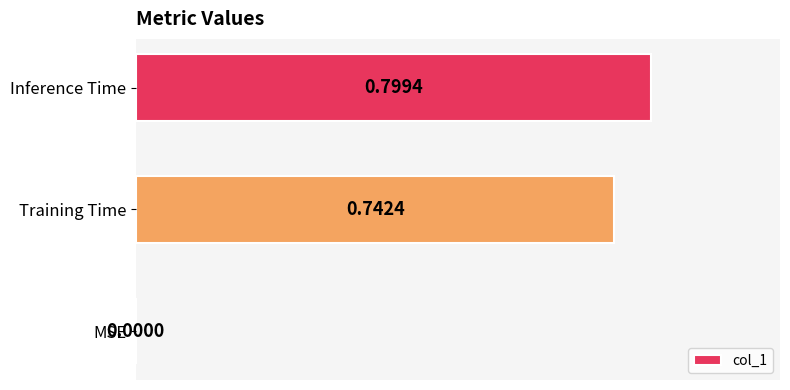

Which label corresponds to the largest value in the chart?

Inference Time